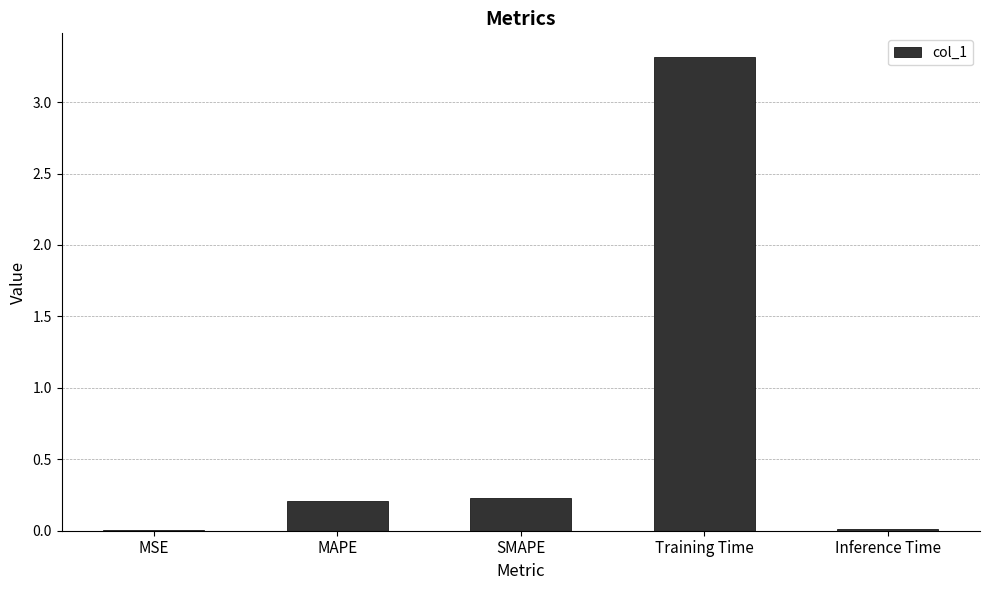

What is the approximate value at Training Time?

3.3